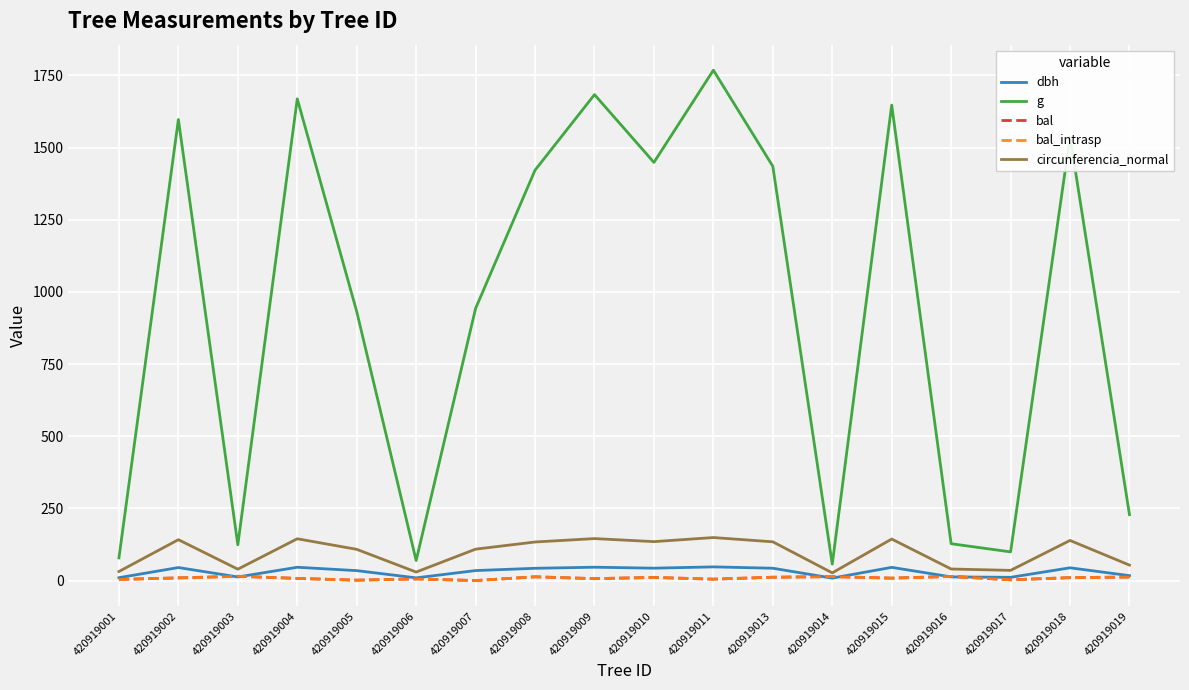

At which label is circunferencia_normal closest to 87?

420919005